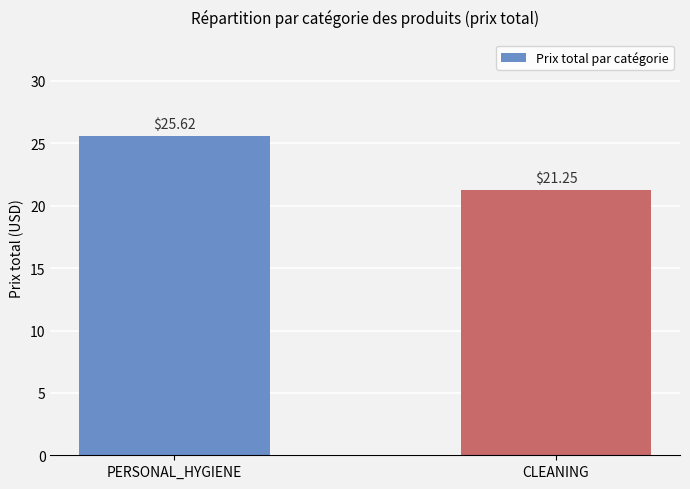

What is the label of the 1st bar from the left?

PERSONAL_HYGIENE